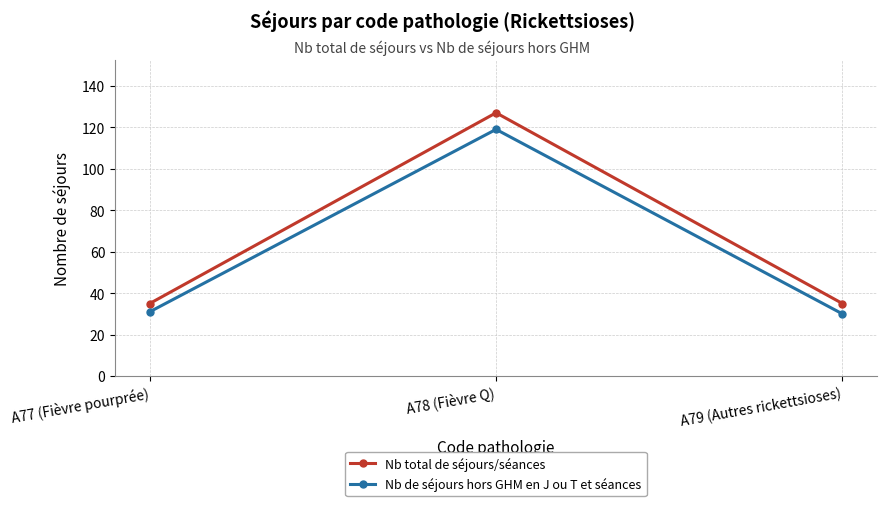

Reading left to right, what are all the values shown in this chart?

Nb total de séjours/séances: 35	127	35
Nb de séjours hors GHM en J ou T et séances: 31	119	30